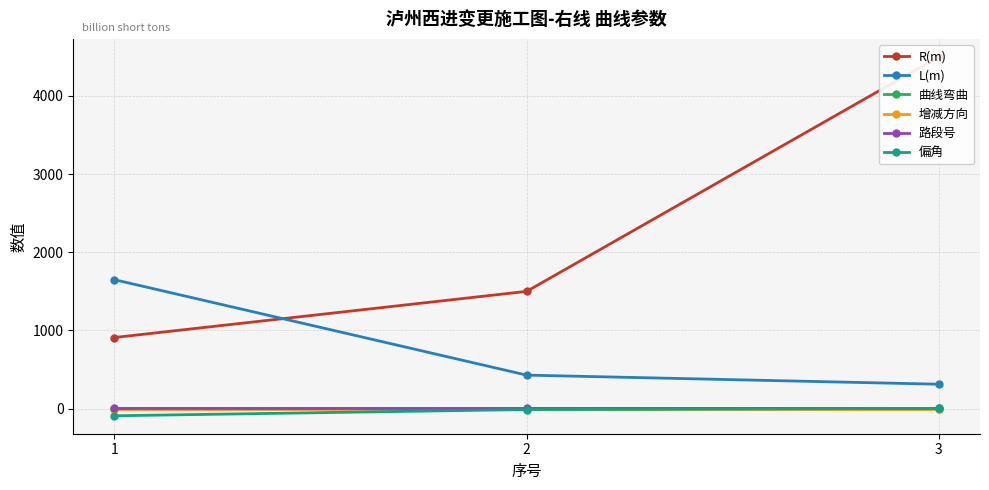

What is the difference between the maximum and minimum values in the 曲线弯曲 series?

1.0